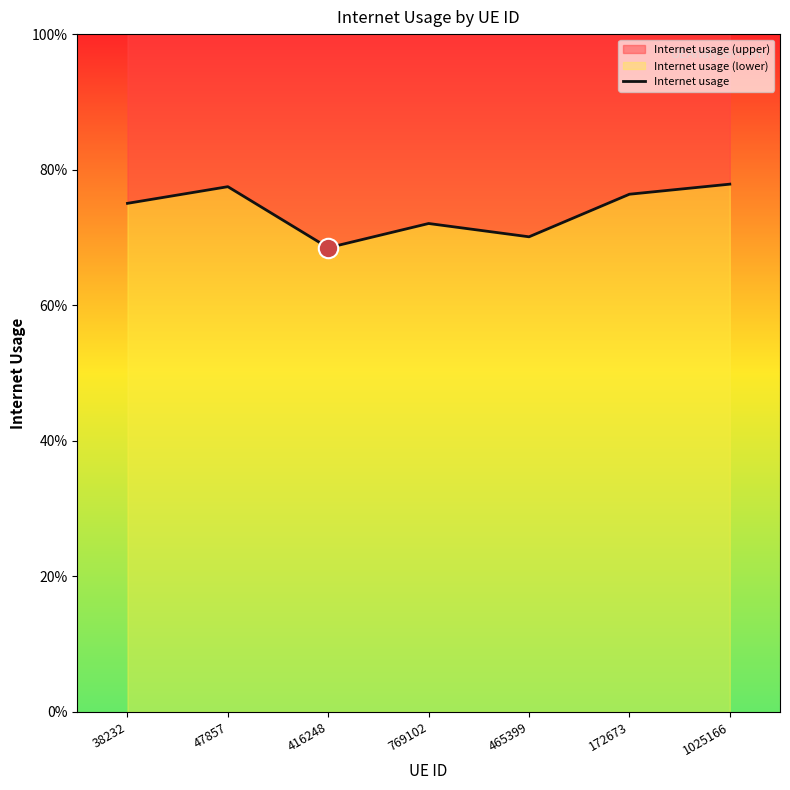

What is the maximum value shown in the chart?

0.8